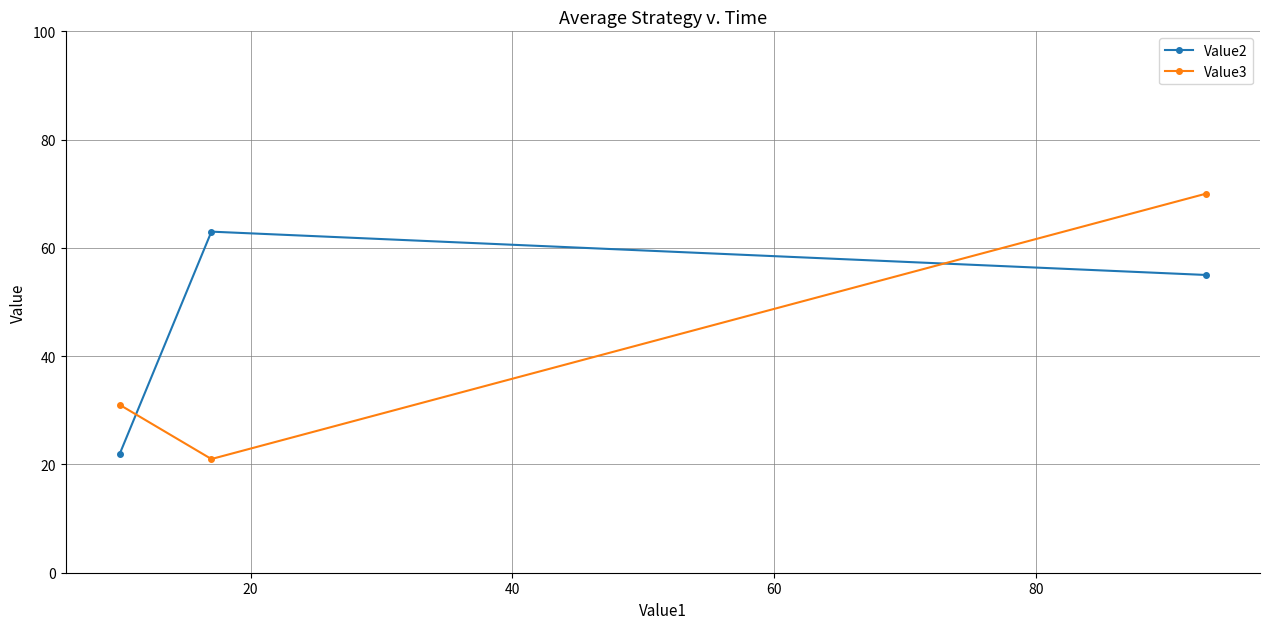

How many data points in Value2 are less than 55?

1